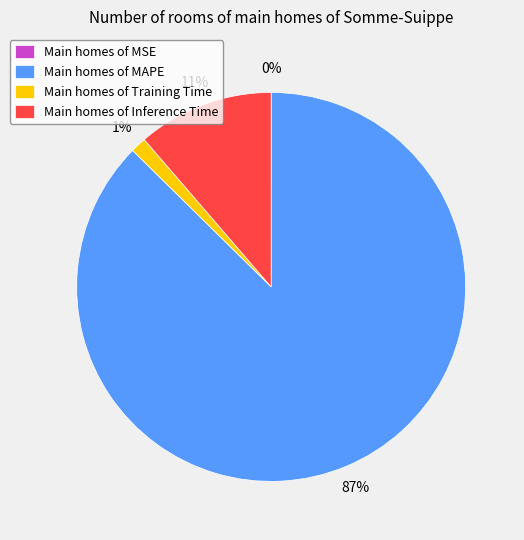

Between Main homes of MAPE and Main homes of Inference Time, which is larger?

Main homes of MAPE